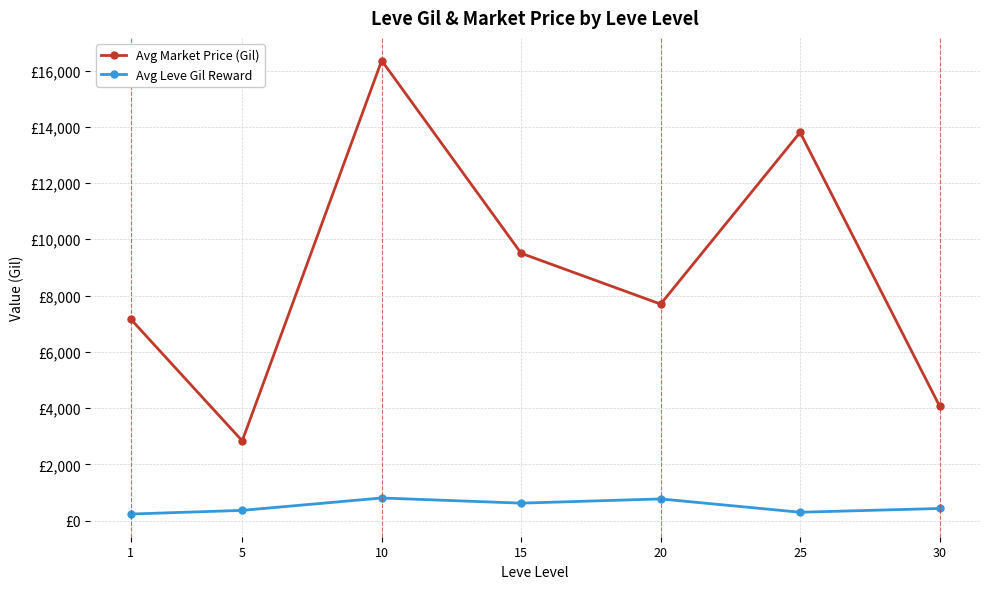

Is it true that Avg Market Price (Gil) equals 9503.0 at 15?

True